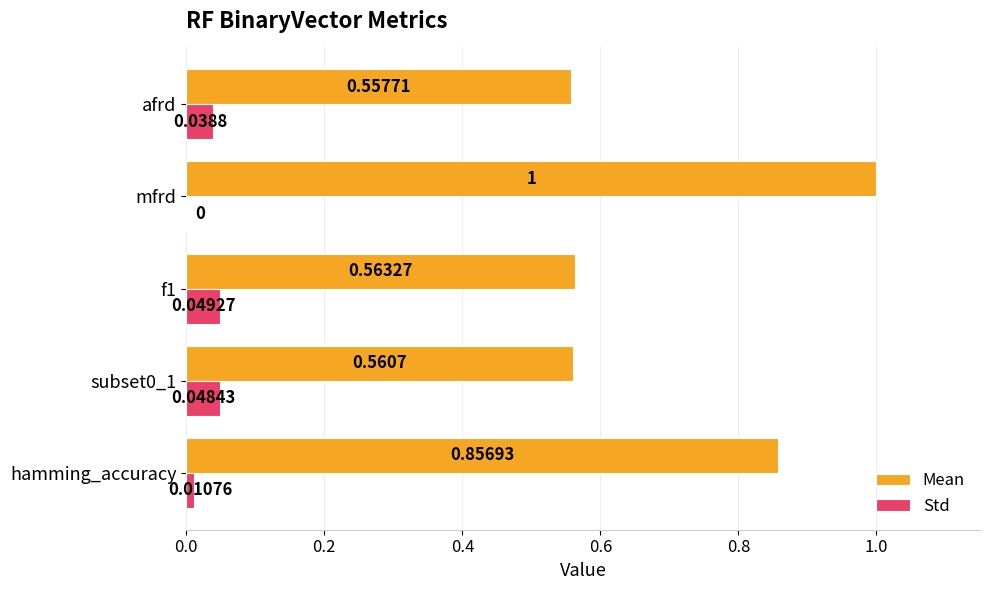

Between subset0_1 and f1, which series saw the biggest shift?

Mean